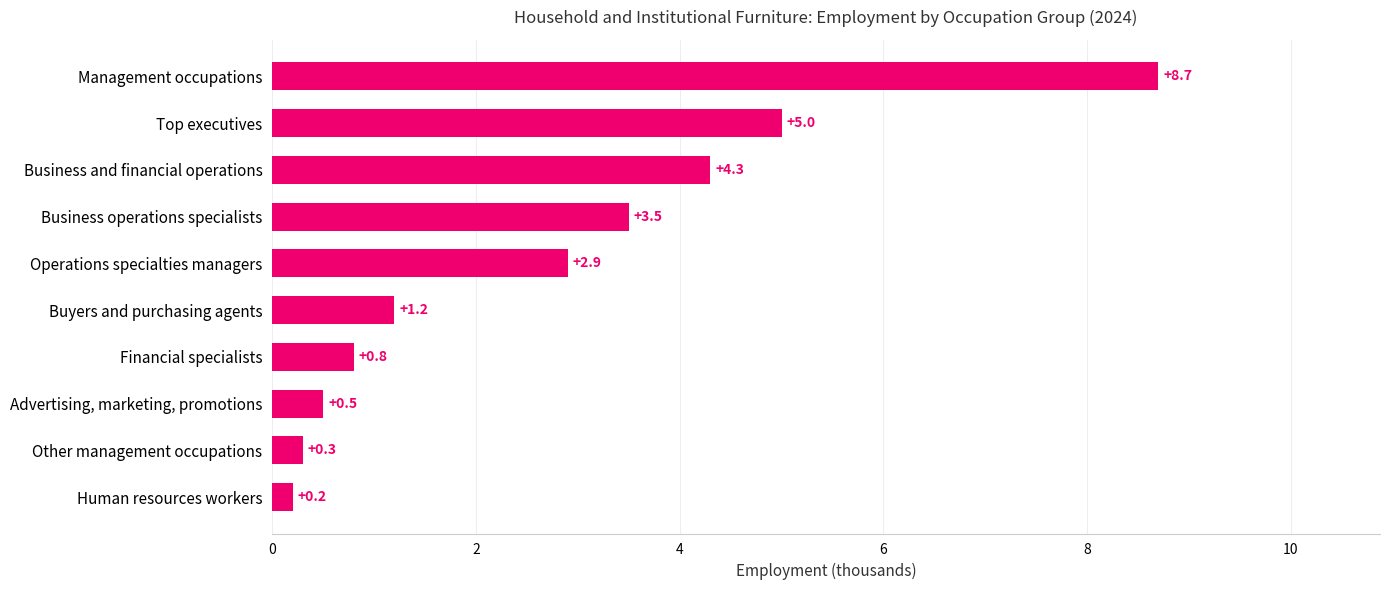

What is the change in value from Financial specialists to Top executives?

+4.2